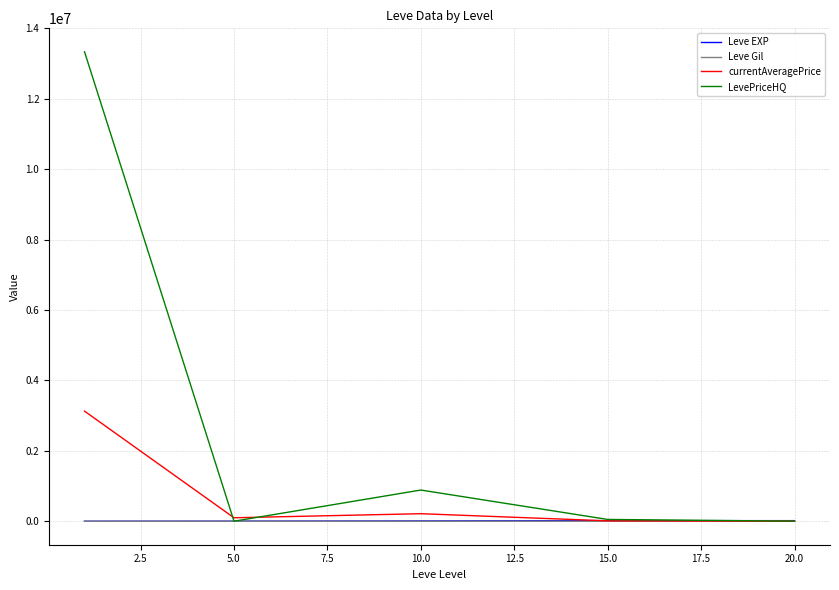

What is the maximum value for LevePriceHQ?

13336986.3